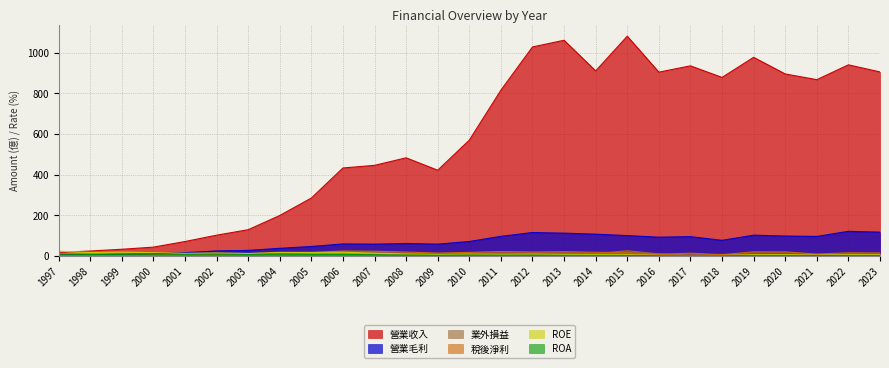

What is the sum of the 業外損益 values at 2013 and 2001?

9.4